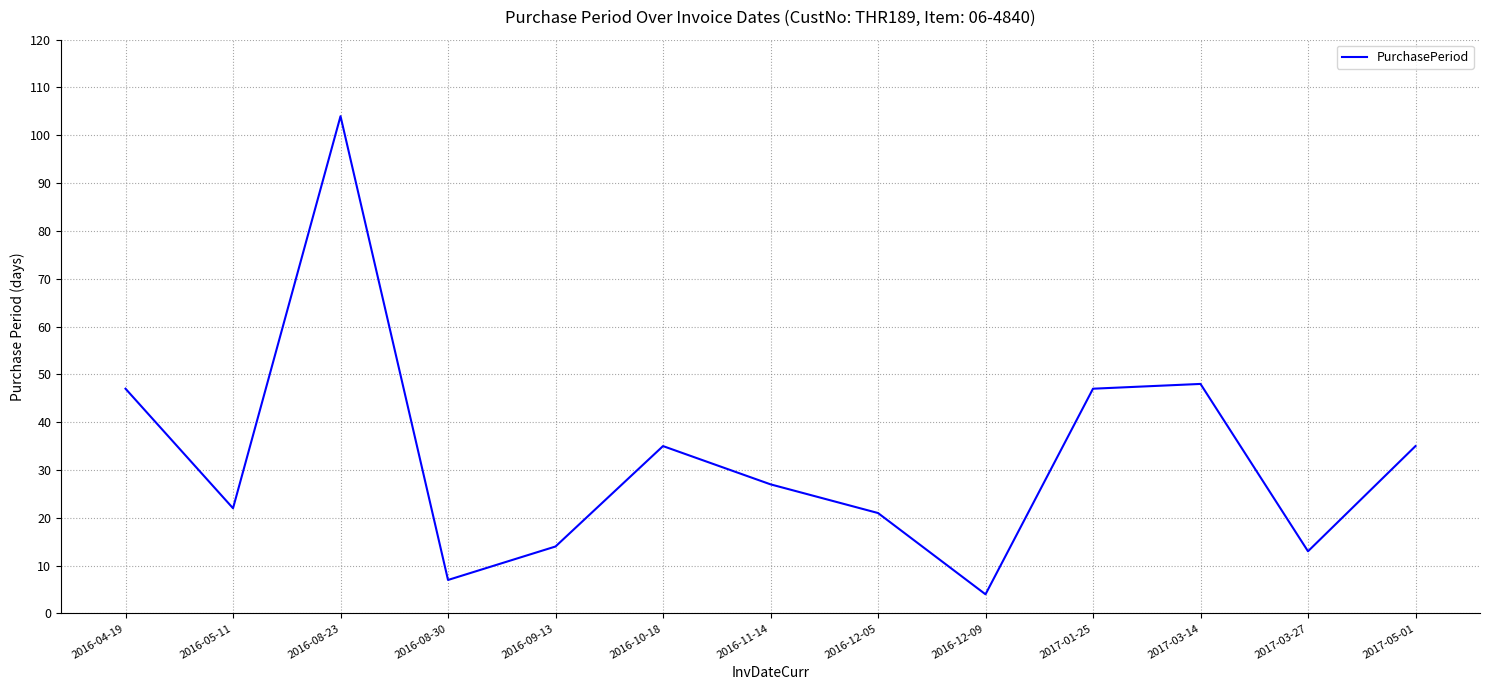

Is it true that the value at 2016-08-30 is 7?

True